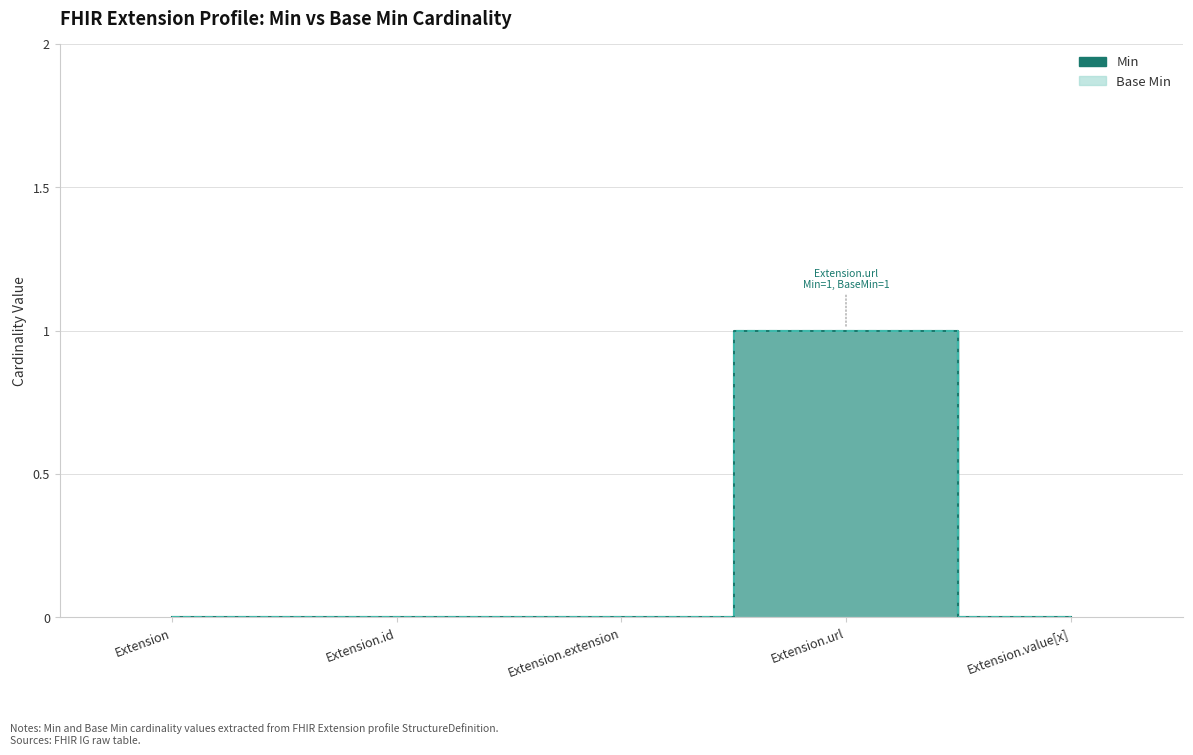

Between Extension and Extension.value[x], which is larger?

Extension